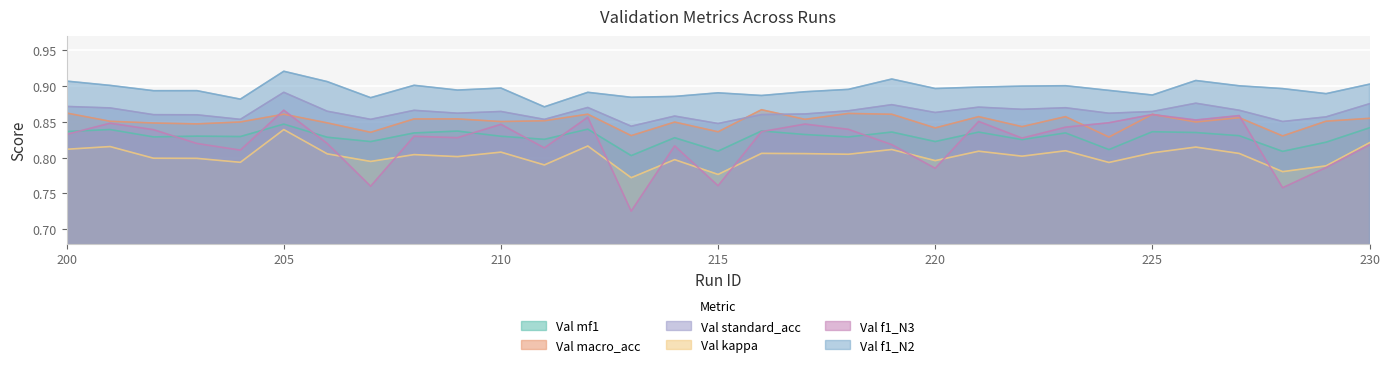

What is the sum of all Val f1_N2 values?

27.8